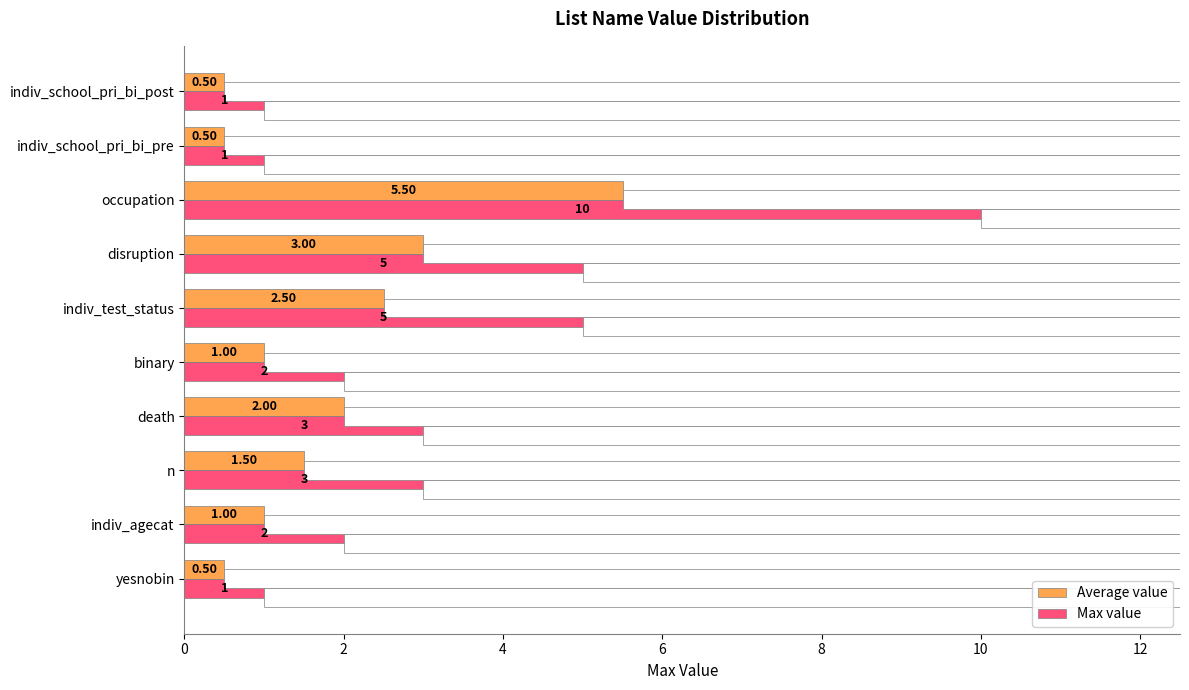

How many data points in Max value are above 3?

3